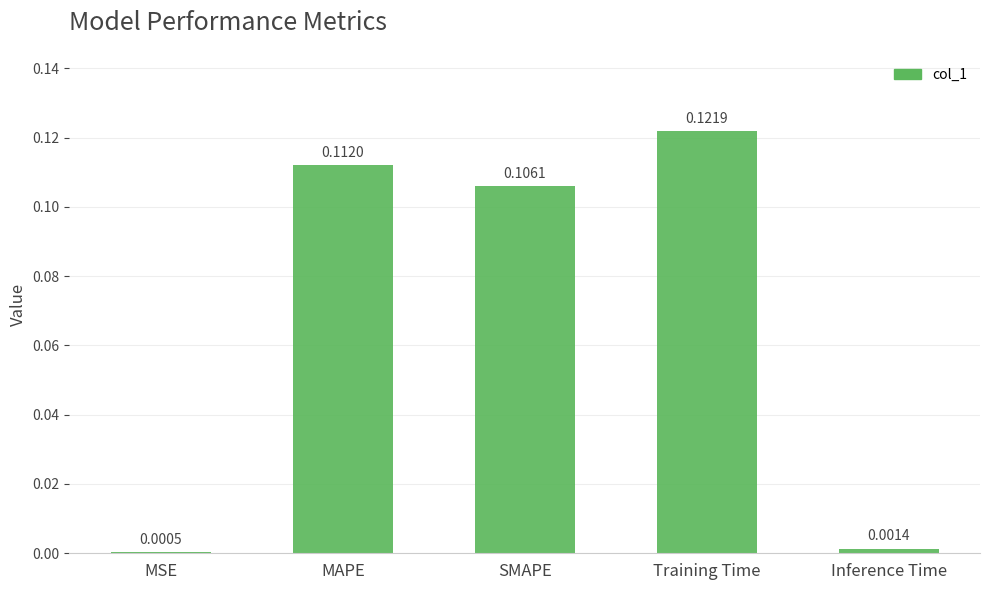

Does the chart contain any negative values?

No